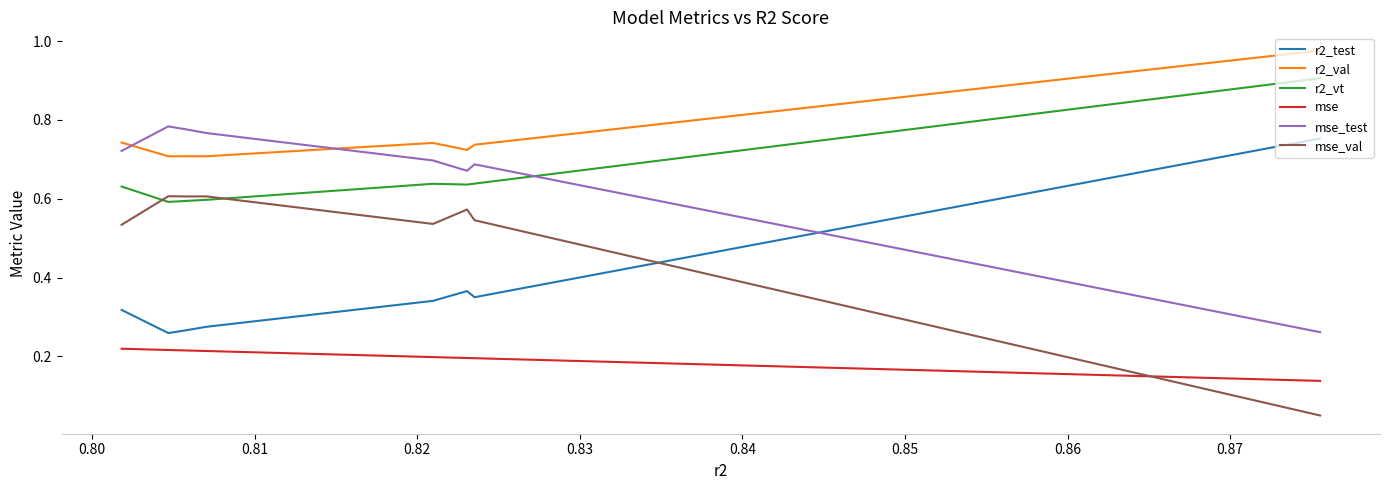

True or false: mse_val and r2_test cross at least once.

True